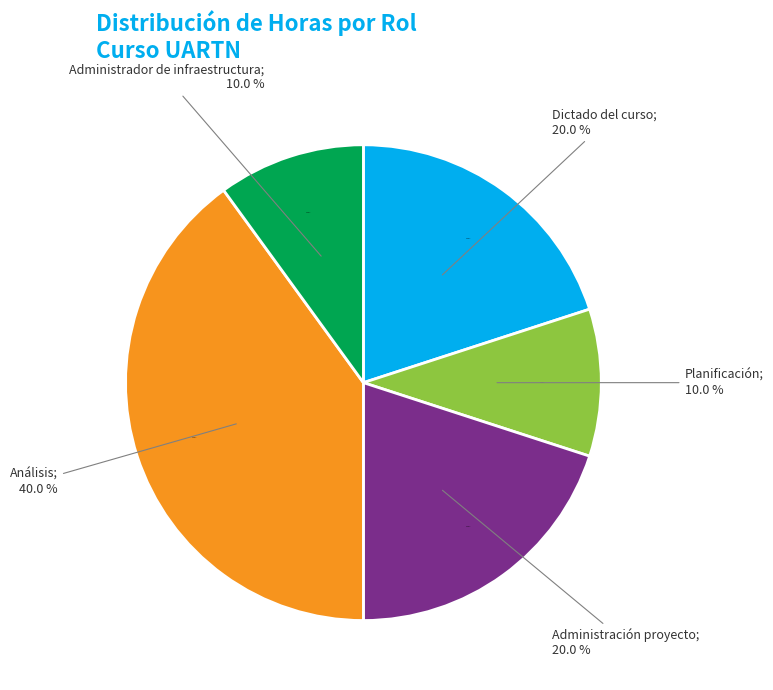

Is there a majority slice in this chart?

No